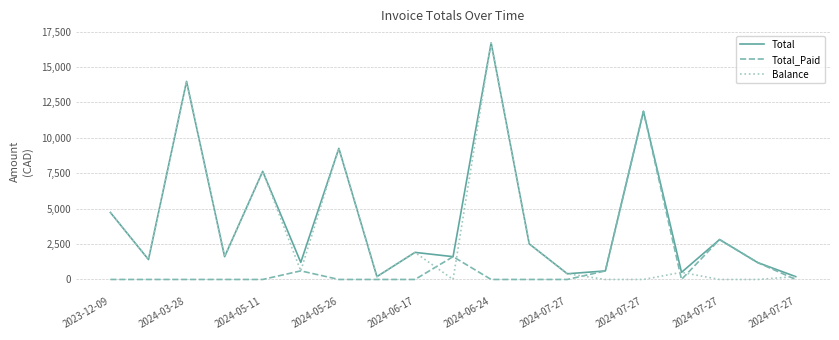

In Total, how many points are higher than both neighbors (excluding endpoints)?

7